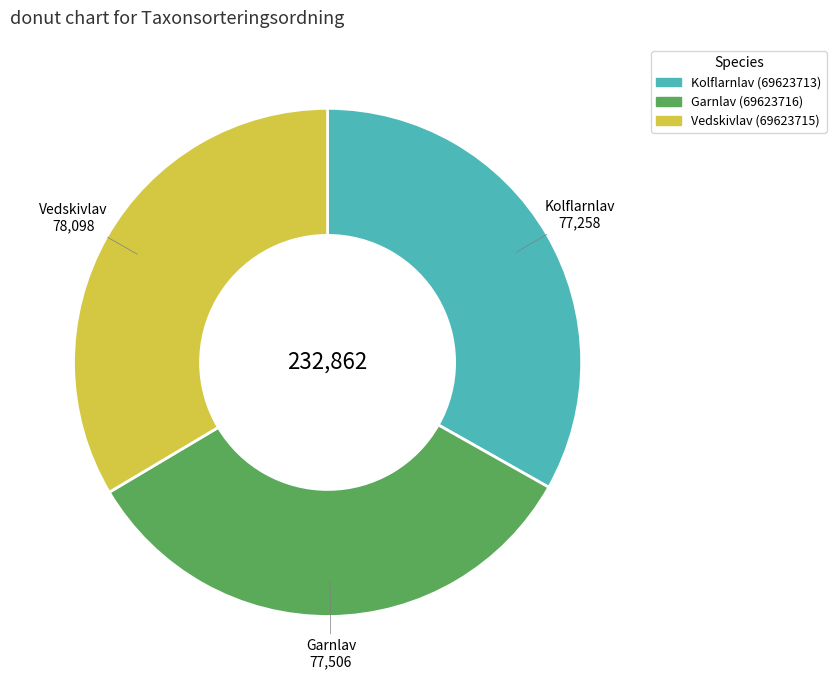

Approximately how many times larger is the value at Garnlav (69623716) compared to Kolflarnlav (69623713)?

1.0